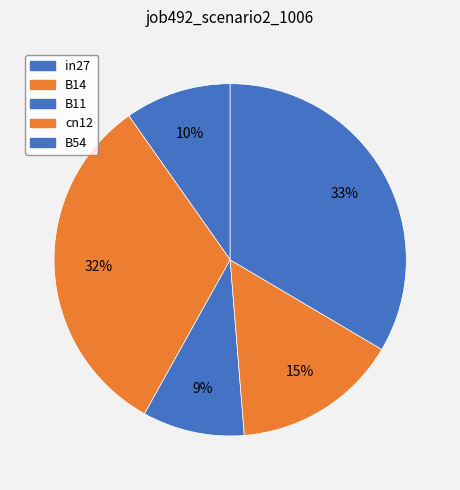

Is the sum of cn12 and B11 greater than half?

No